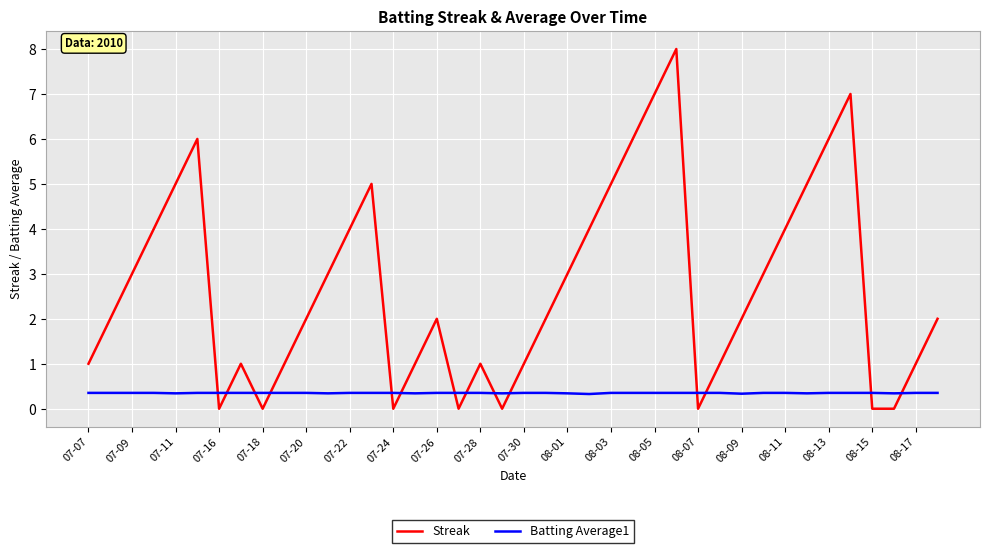

Rank the series by their average value, from lowest to highest.

Batting Average1, Streak